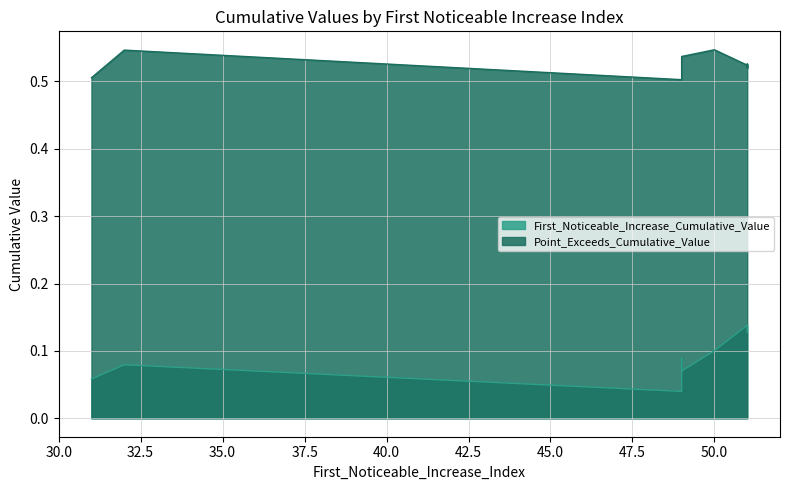

Which series has the largest range (max minus min)?

First_Noticeable_Increase_Cumulative_Value